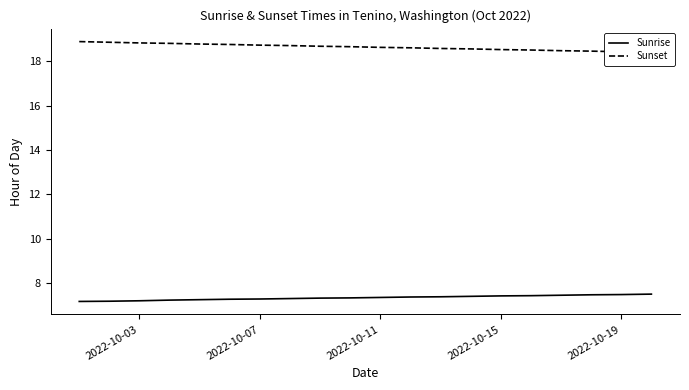

What is the lowest value of the Sunrise series?

7.2